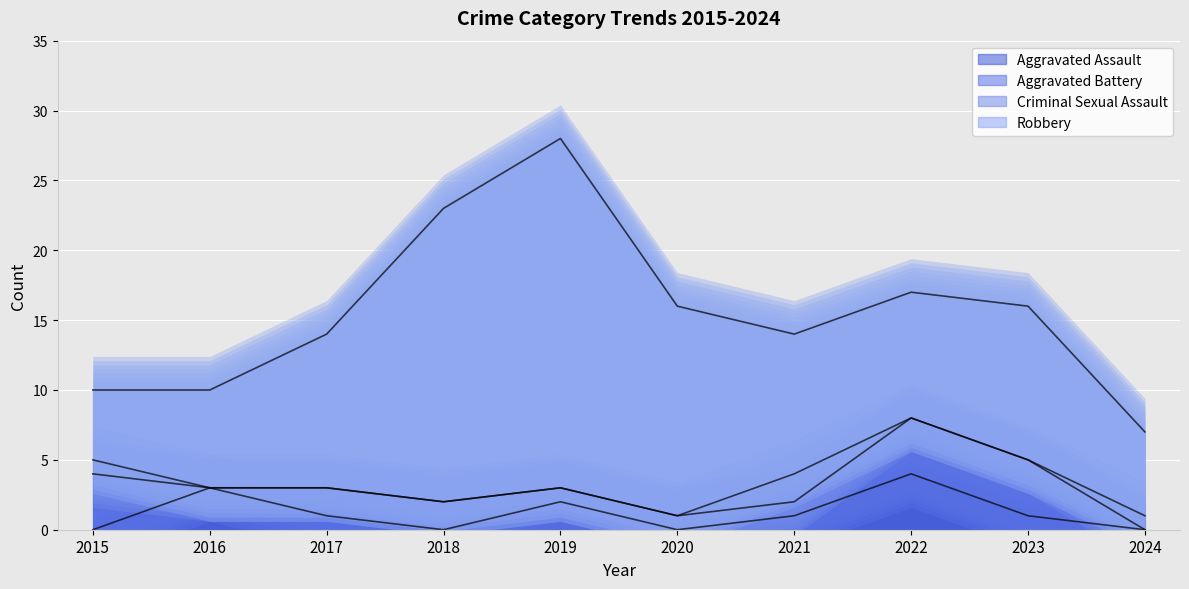

How many positive values does the Aggravated Assault series have?

6